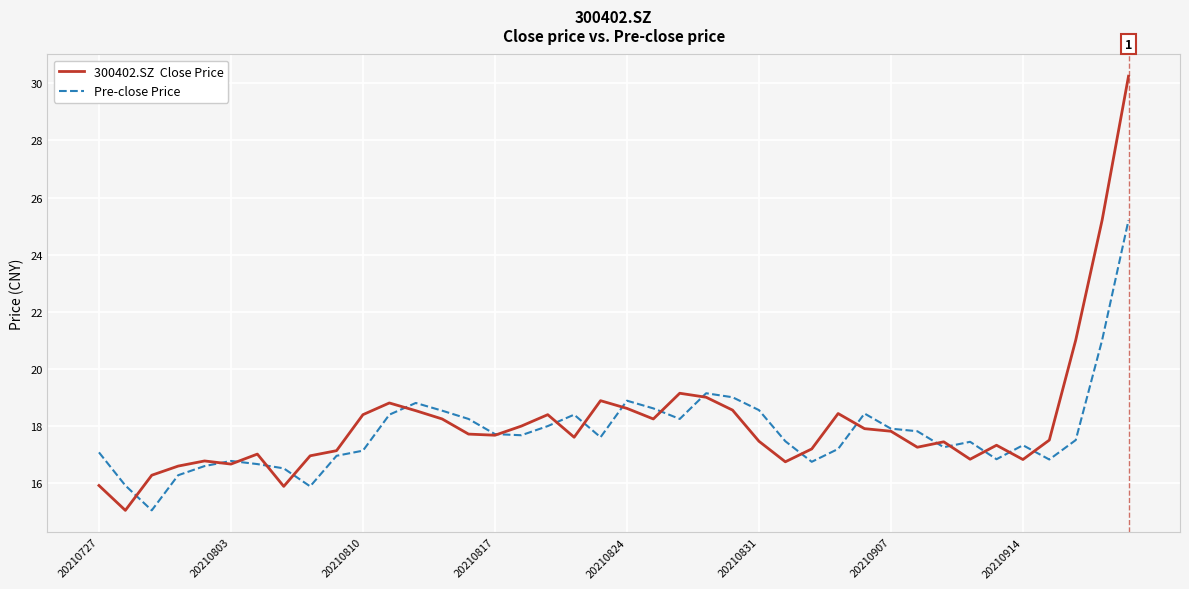

What is the minimum value shown in the chart?

15.1